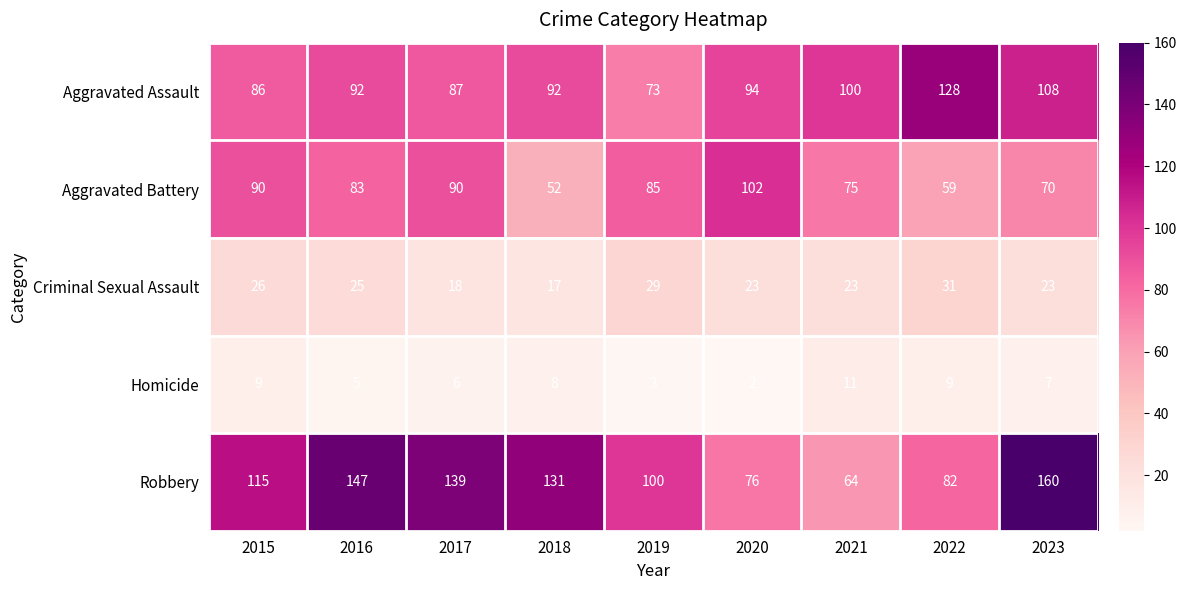

Between 2017 and 2019, which series saw the biggest shift?

Robbery